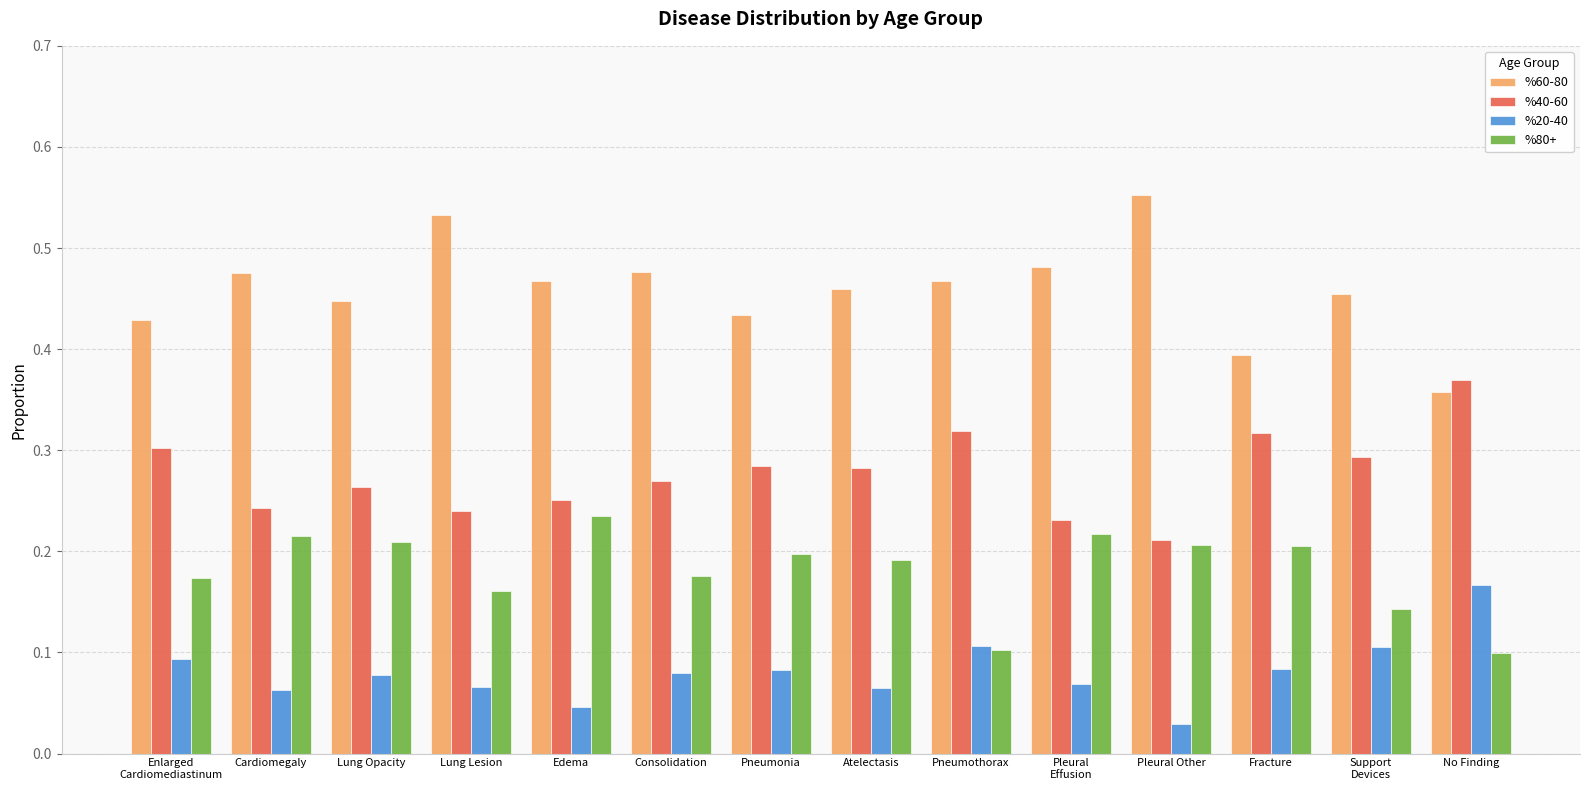

What is the label of the 11th bar from the right?

Lung Lesion